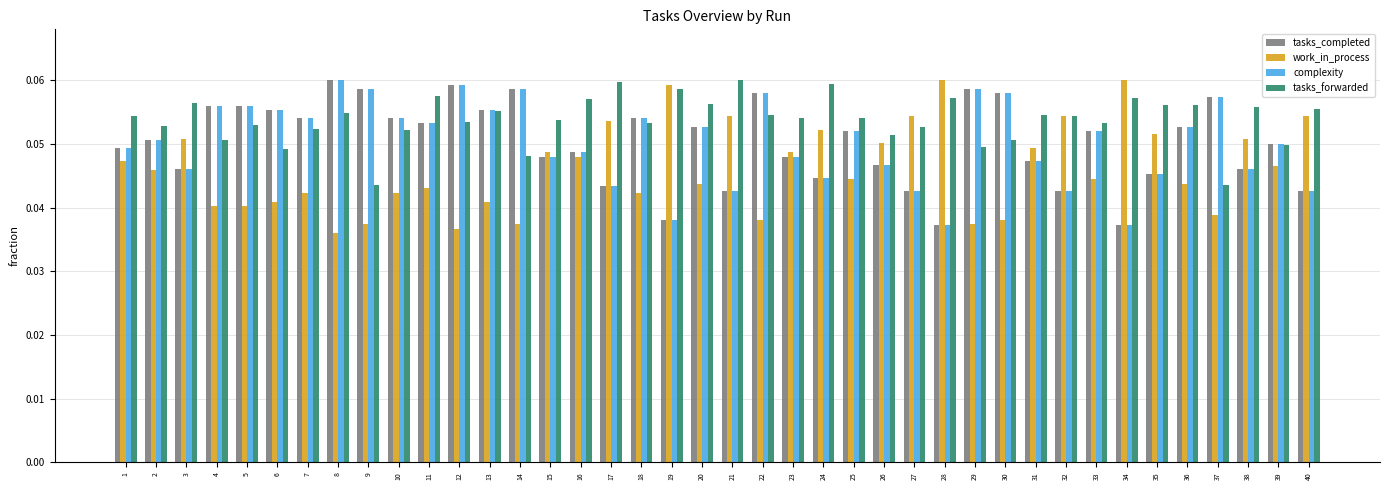

What are all the series names shown in the legend?

tasks_completed, work_in_process, complexity, tasks_forwarded